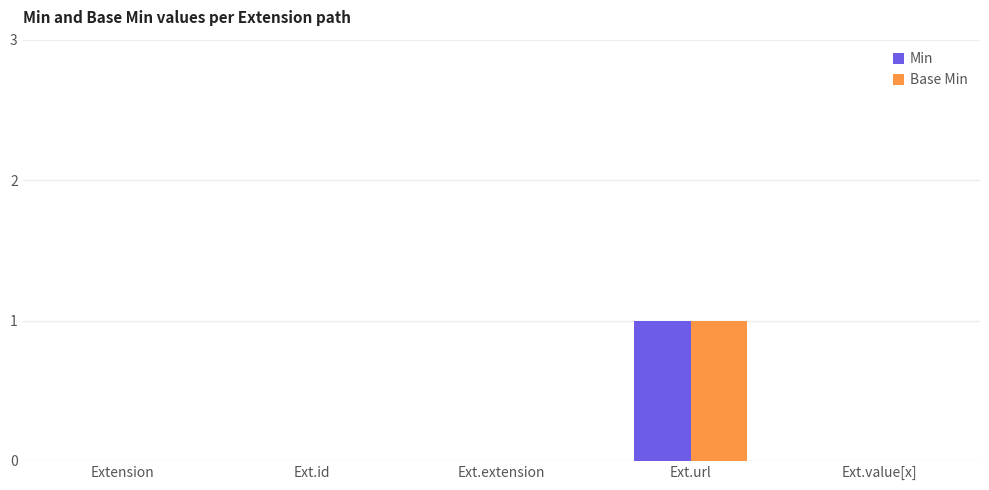

At which category is the sum across all series the highest?

Ext.url